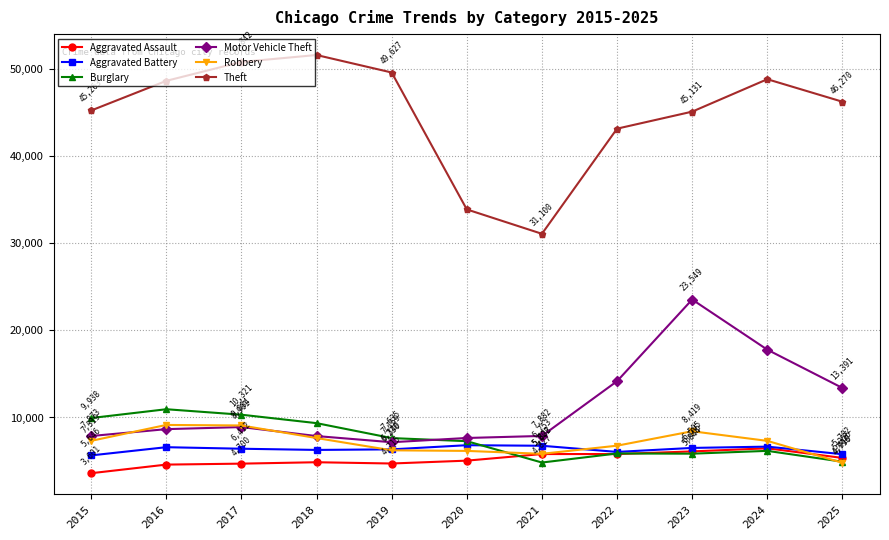

Reading left to right, transcribe all the data shown in this chart.

Aggravated Assault: 3601	4589	4700	4861	4715	5044	5802	5800	6105	6461	5356
Aggravated Battery: 5646	6589	6412	6275	6340	6817	6753	6045	6505	6653	5782
Burglary: 9938	10949	10321	9351	7635	7281	4827	5867	5844	6167	4919
Motor Vehicle Theft: 7873	8662	8901	7868	7159	7647	7882	14169	23549	17789	13391
Robbery: 7319	9145	9084	7639	6230	6163	5828	6762	8419	7314	4796
Theft: 45263	48667	50842	51635	49627	33901	31100	43176	45131	48856	46270